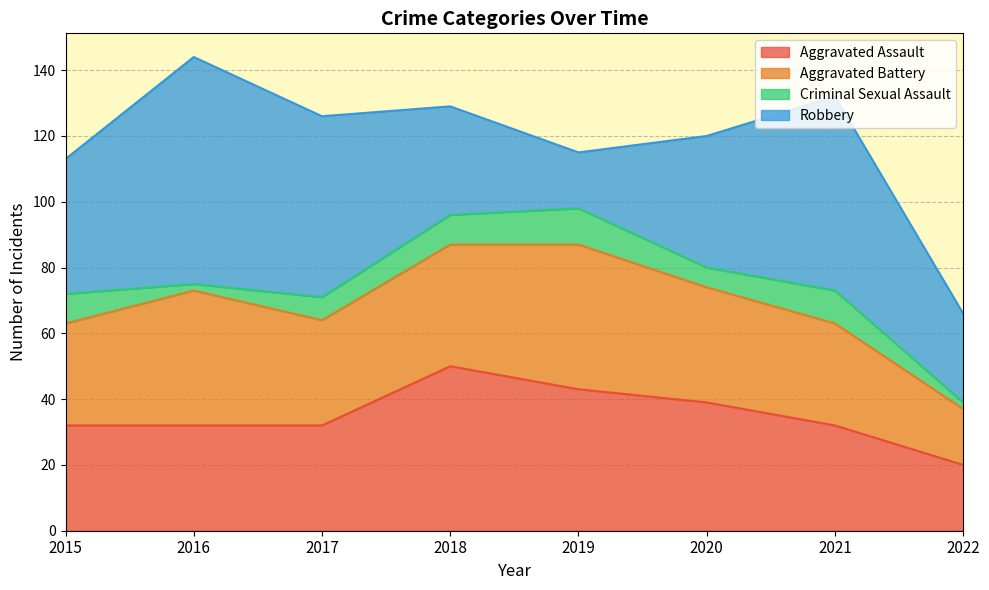

Which series has the widest spread of values?

Robbery